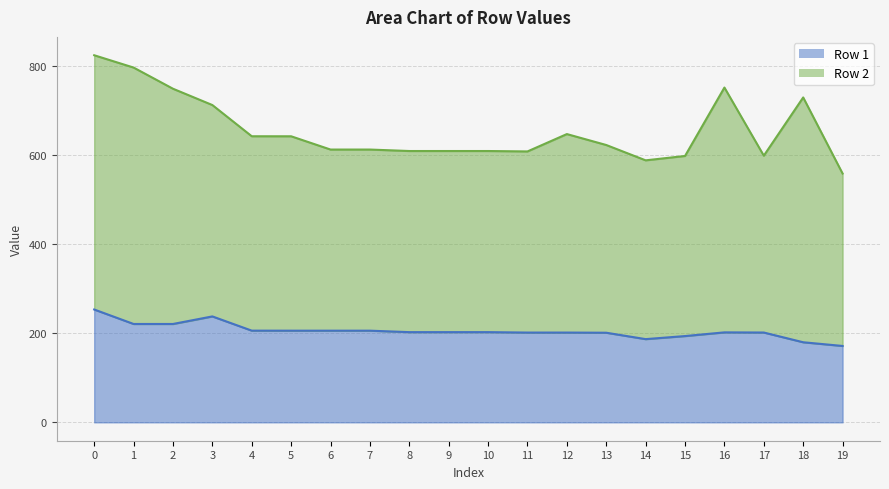

True or false: the data shows 220.7 at 2.

True